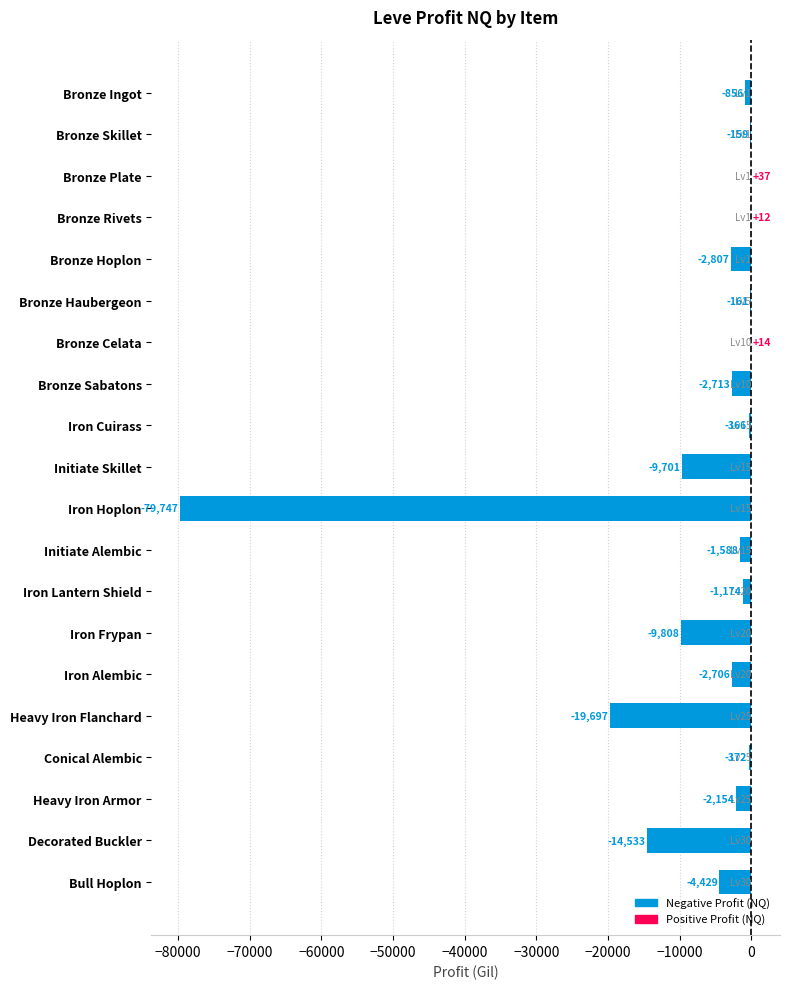

What is the average value?

-7645.4